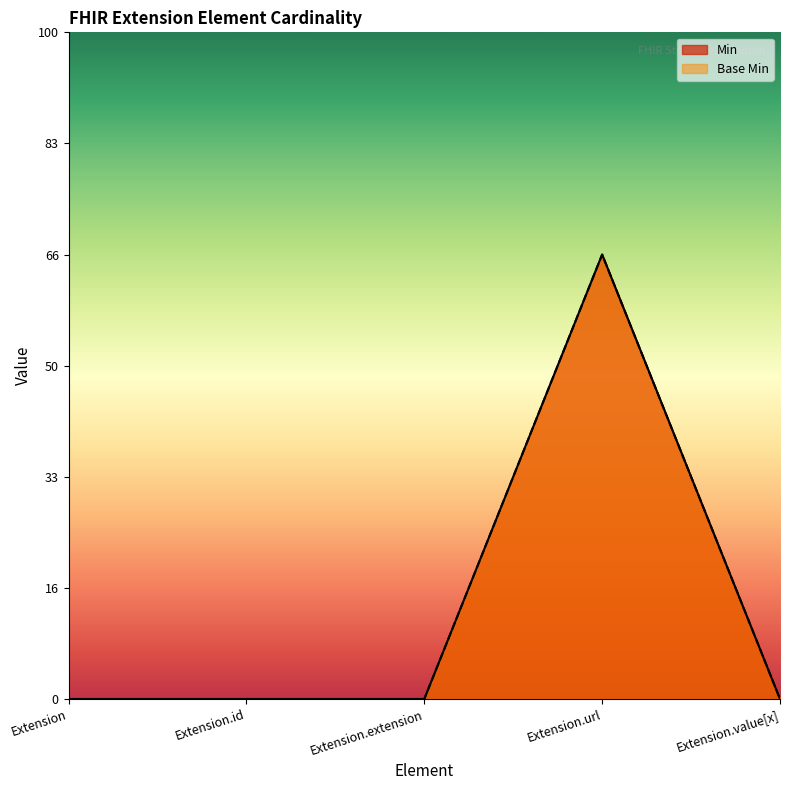

Count the number of data series in this chart.

2